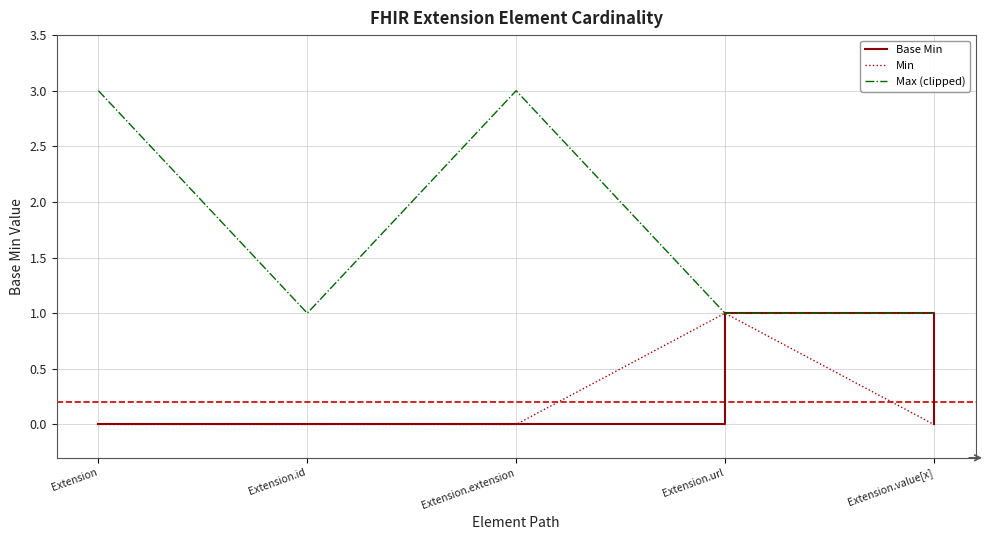

Reading left to right, transcribe all the data shown in this chart.

Base Min: 0	0	0	1	0
Min: 0	0	0	1	0
Max (clipped): 3	1	3	1	1